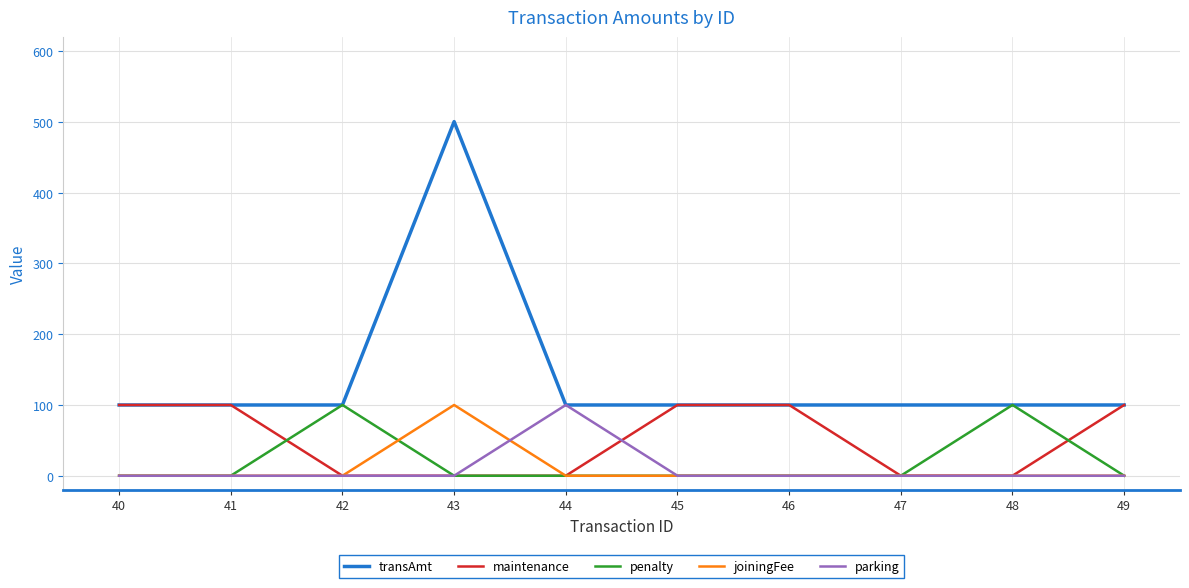

Which series has the widest spread of values?

transAmt